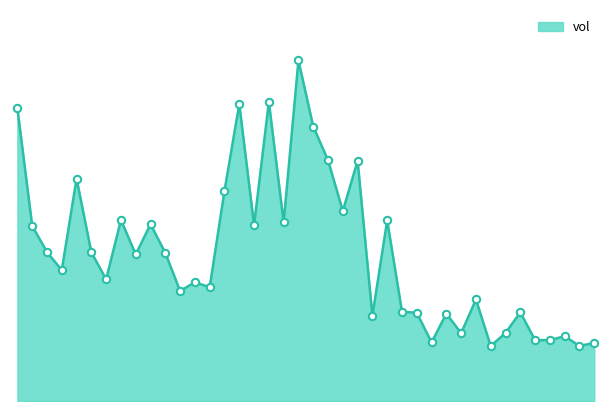

Does the chart have visible grid lines?

No